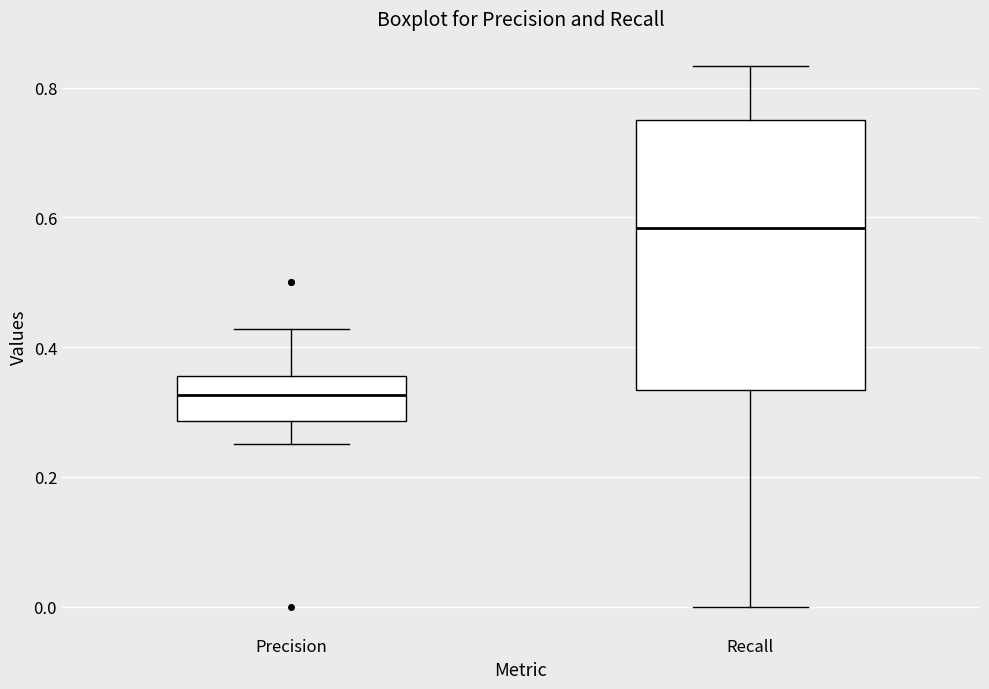

Comparing the boxes themselves (not the whiskers), which one is the tallest?

Recall